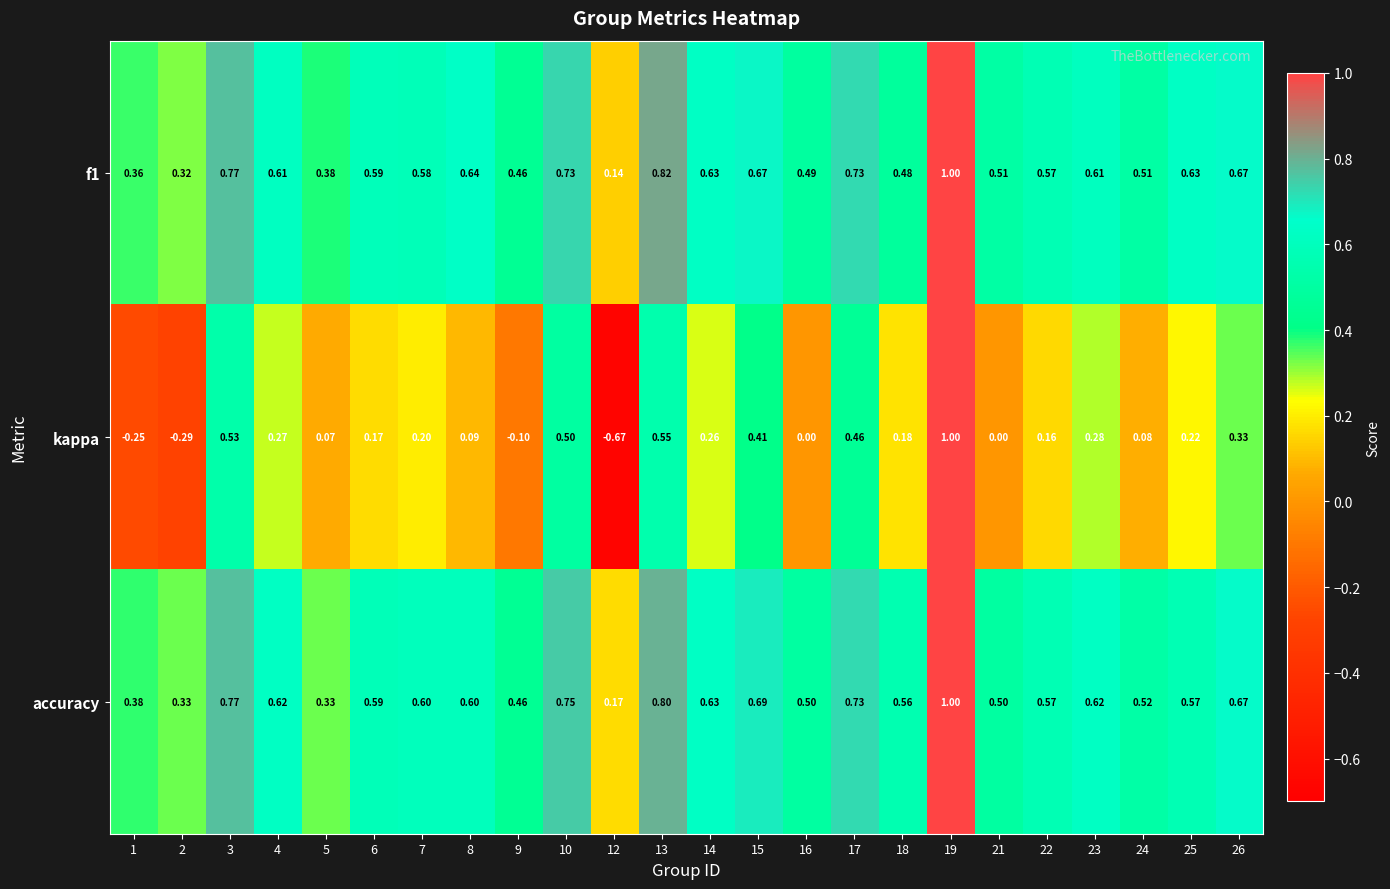

Which label corresponds to the smallest value in the chart?

12